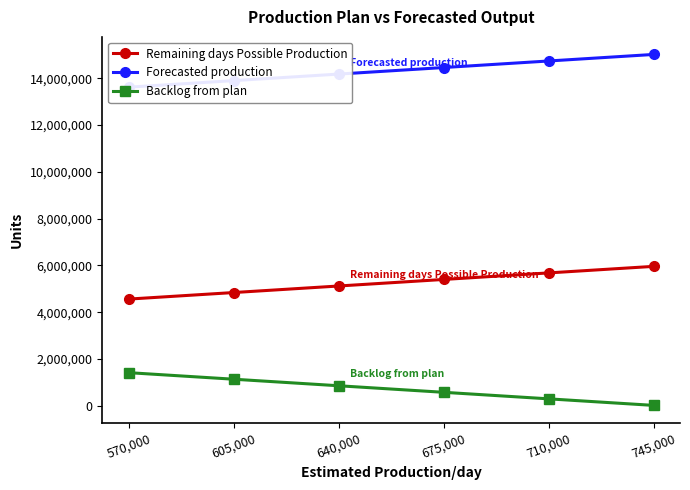

Reading right to left, list all the values displayed in this chart.

Remaining days Possible Production: 5960000	5680000	5400000	5120000	4840000	4560000
Forecasted production: 15022761	14742761	14462761	14182761	13902761	13622761
Backlog from plan: 14018	294018	574018	854018	1134018	1414018